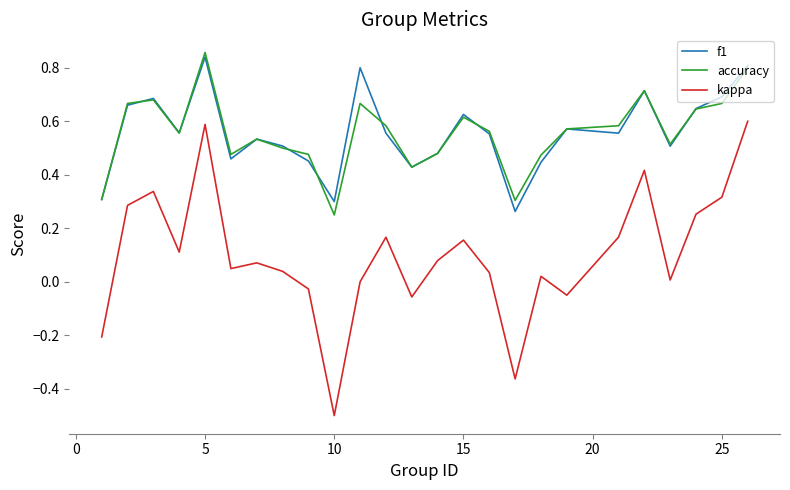

What is the minimum value shown in the chart?

-0.5